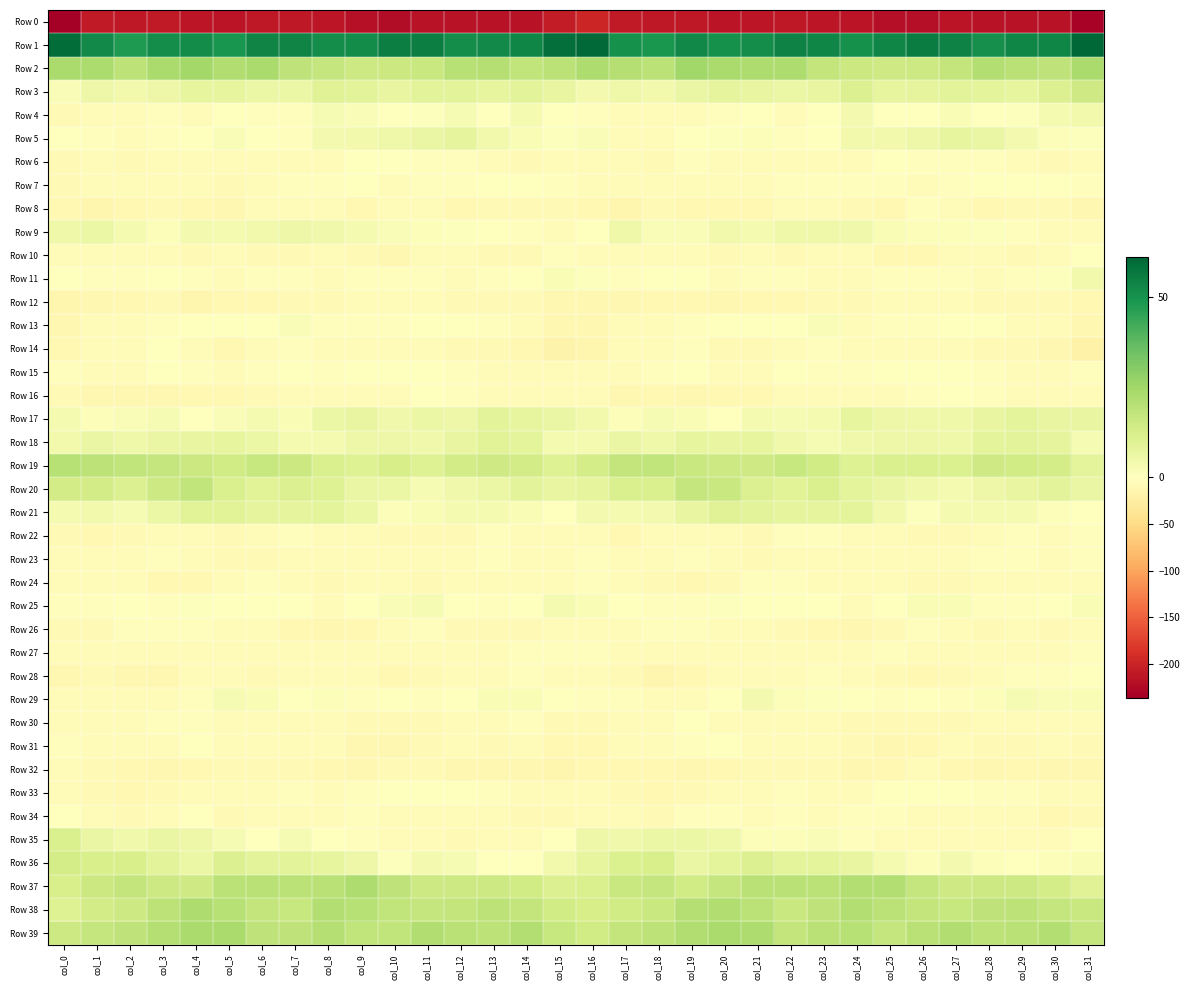

How many distinct data groups are displayed?

40